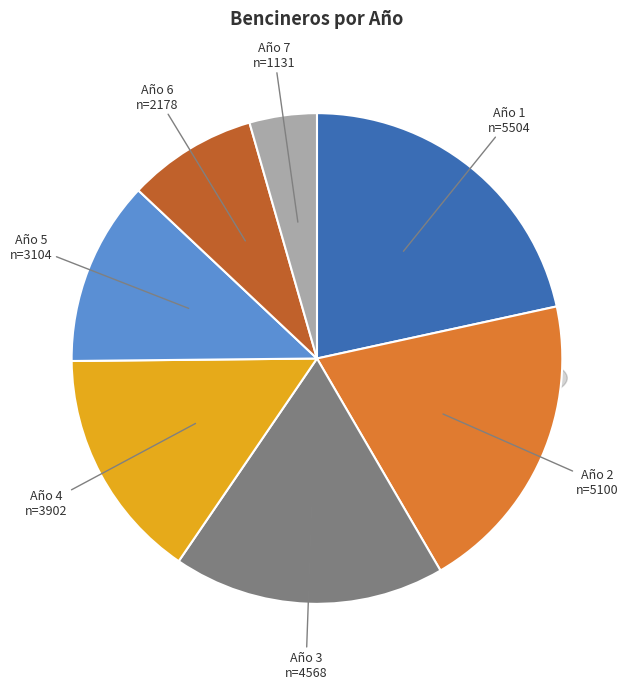

How many segments does this pie chart have?

7